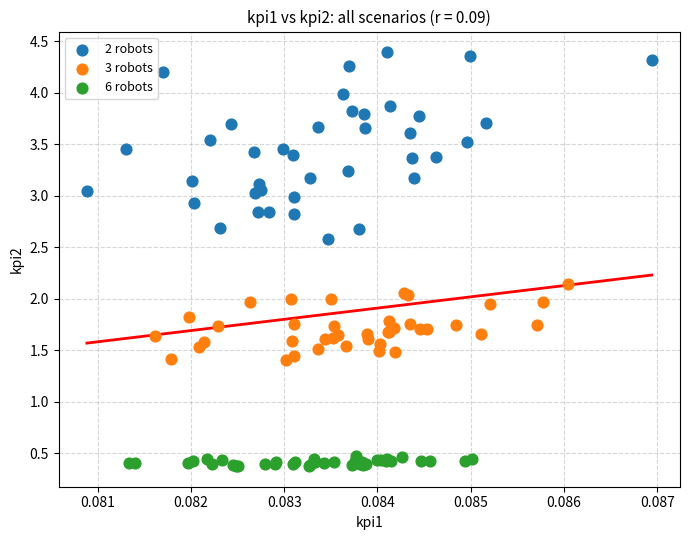

Which series reaches the minimum Y coordinate?

6 robots